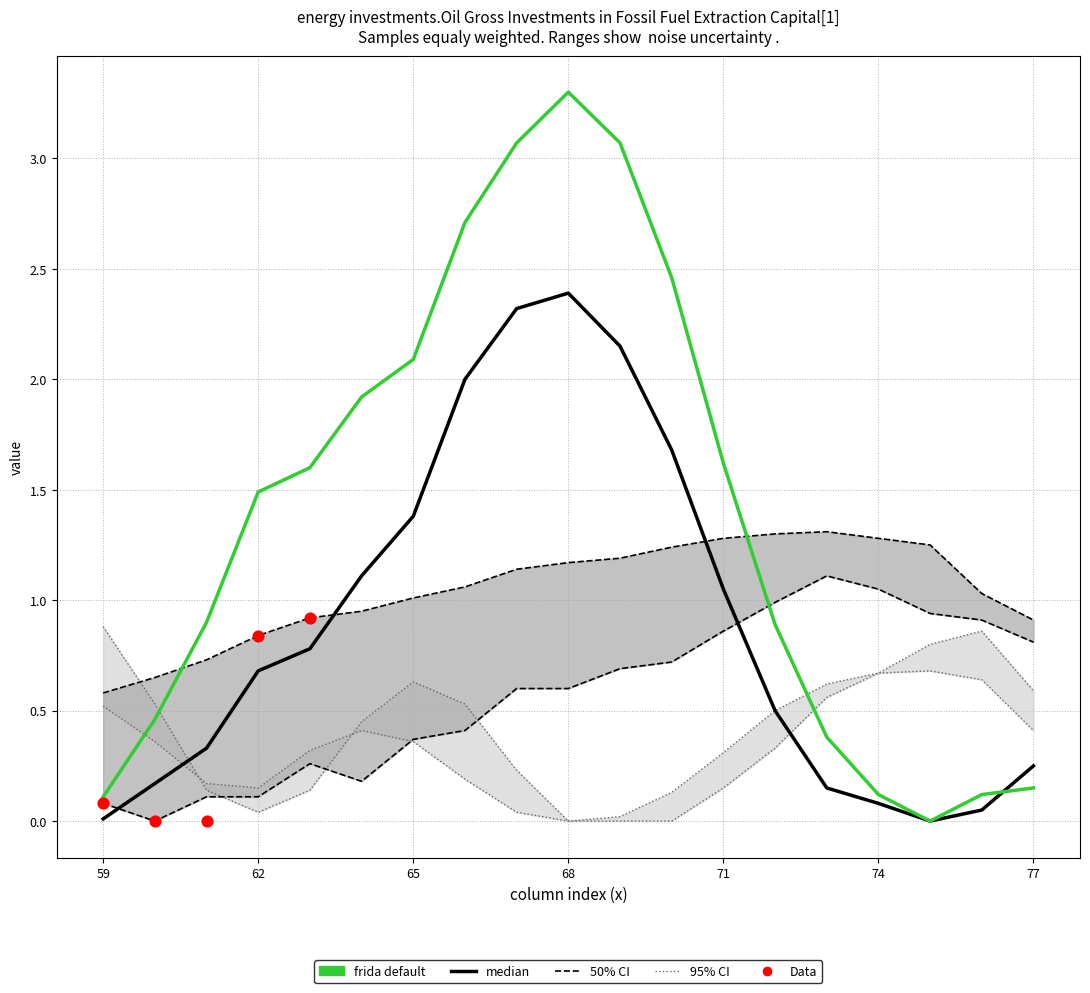

Which series has the largest total across all categories?

frida default